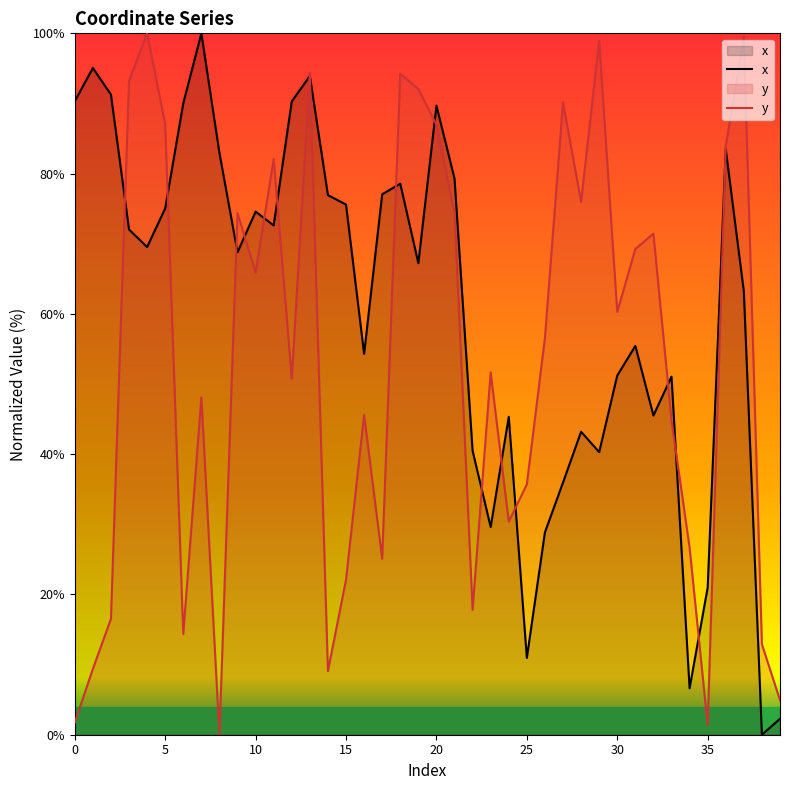

What are all the series names shown in the legend?

x, y